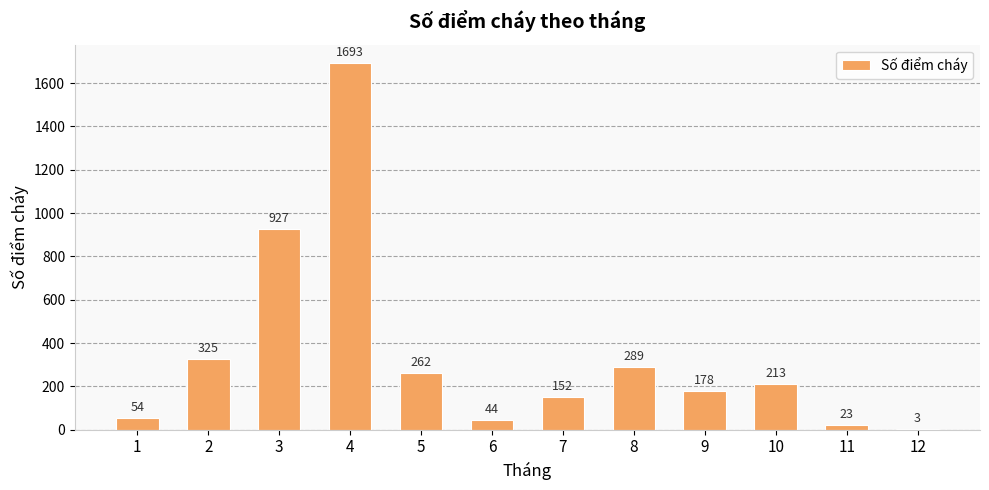

What is the sum of all values?

4163